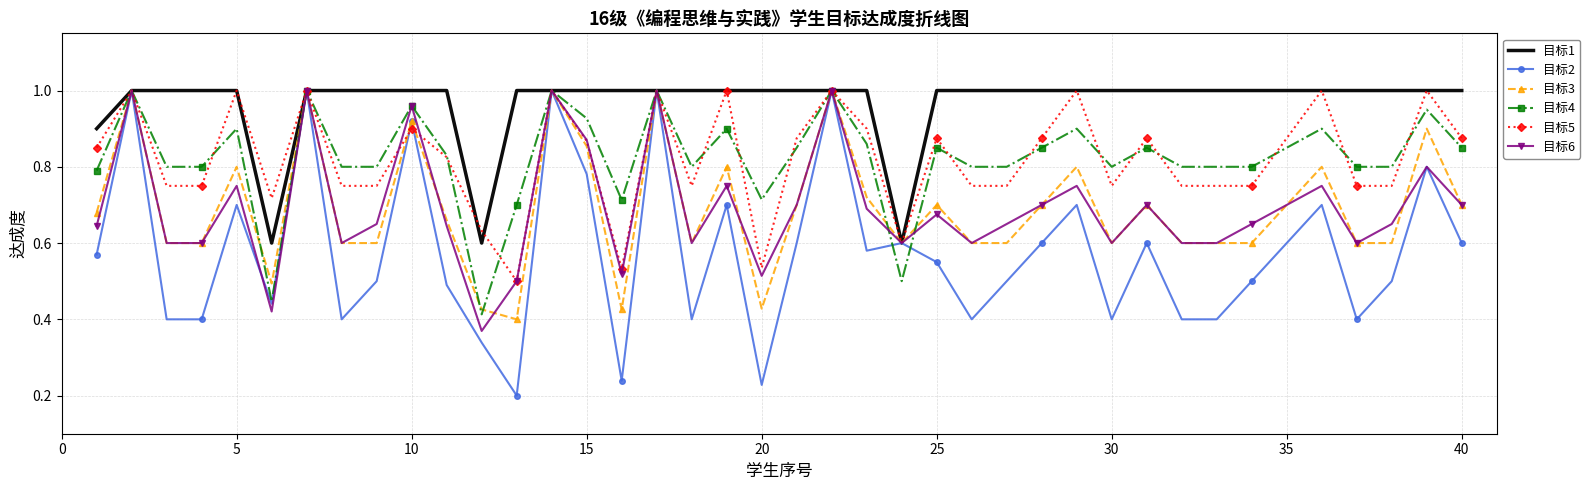

What is the sum of all 目标5 values?

32.9